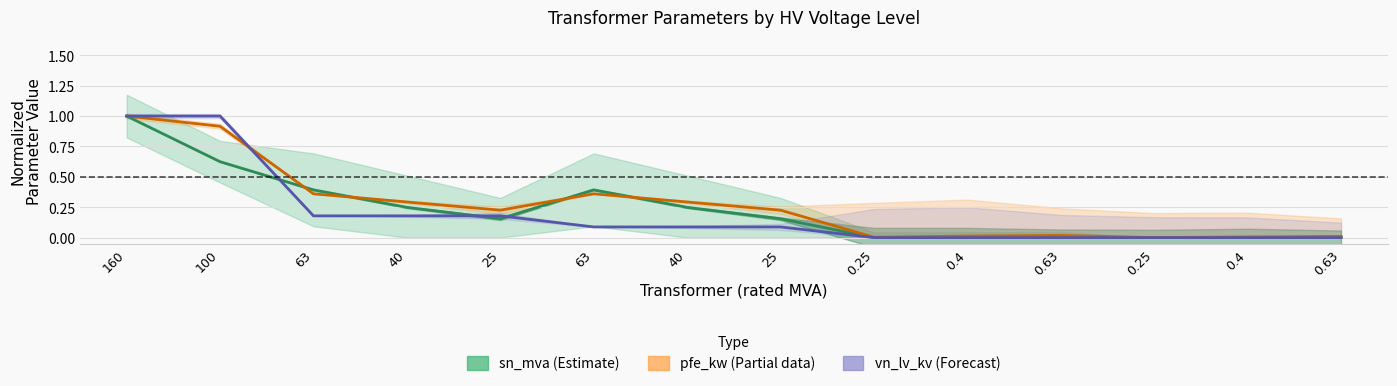

Reading right to left, list all the values displayed in this chart.

sn_mva (normalized): 0.0	0.0	0.0	0.0	0.0	0.0	0.2	0.2	0.4	0.2	0.2	0.4	0.6	1.0
pfe_kw (normalized): 0.0	0.0	0.0	0.0	0.0	0.0	0.2	0.3	0.4	0.2	0.3	0.4	0.9	1.0
vn_lv_kv (normalized): 0.0	0.0	0.0	0.0	0.0	0.0	0.1	0.1	0.1	0.2	0.2	0.2	1.0	1.0